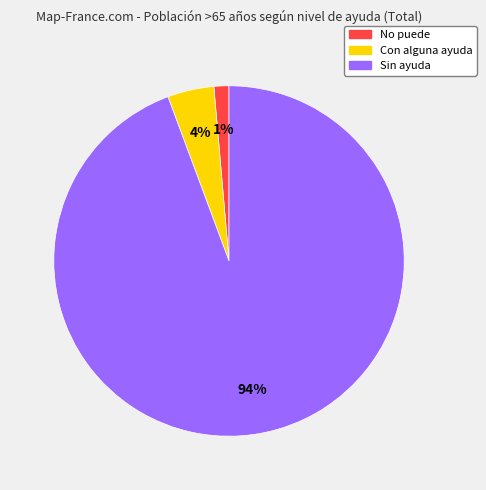

Is the sum of Sin ayuda and No puede greater than half?

Yes